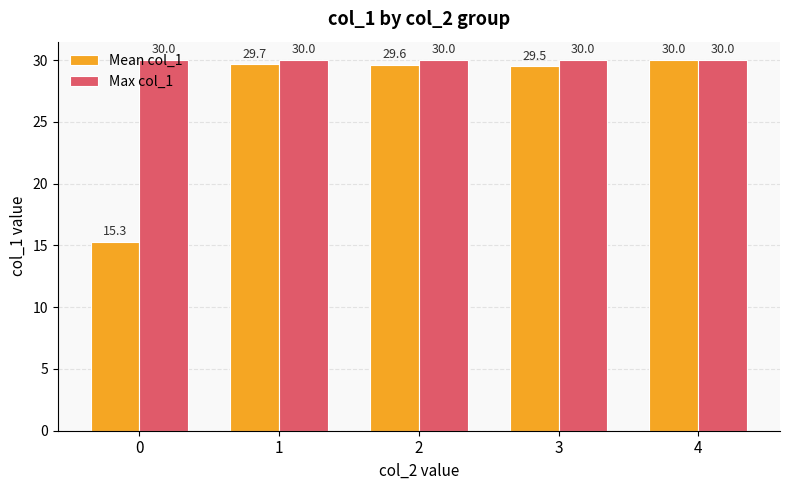

The value of Max col_1 at 3 is 13.2. True or false?

False